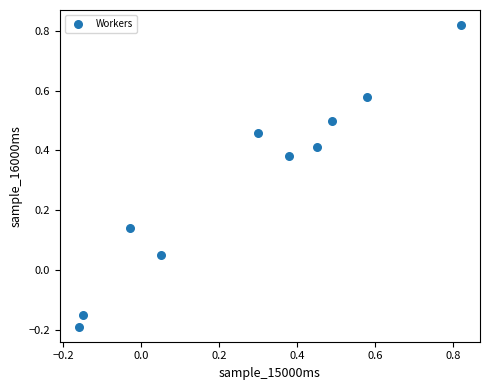

What is the range of X values (max minus min)?

1.0